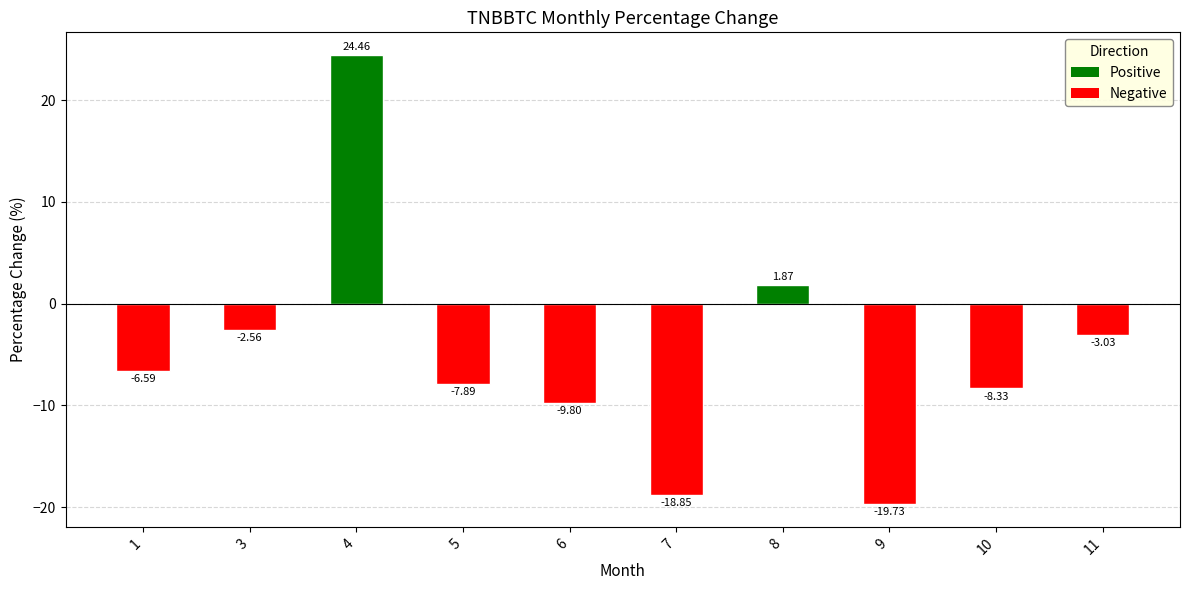

What is the change in value from 7 to 8?

+20.7